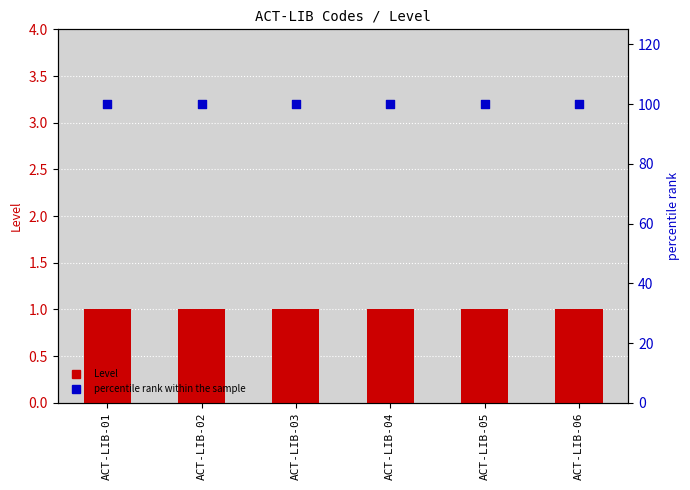

Which series has the largest total across all categories?

percentile rank within the sample